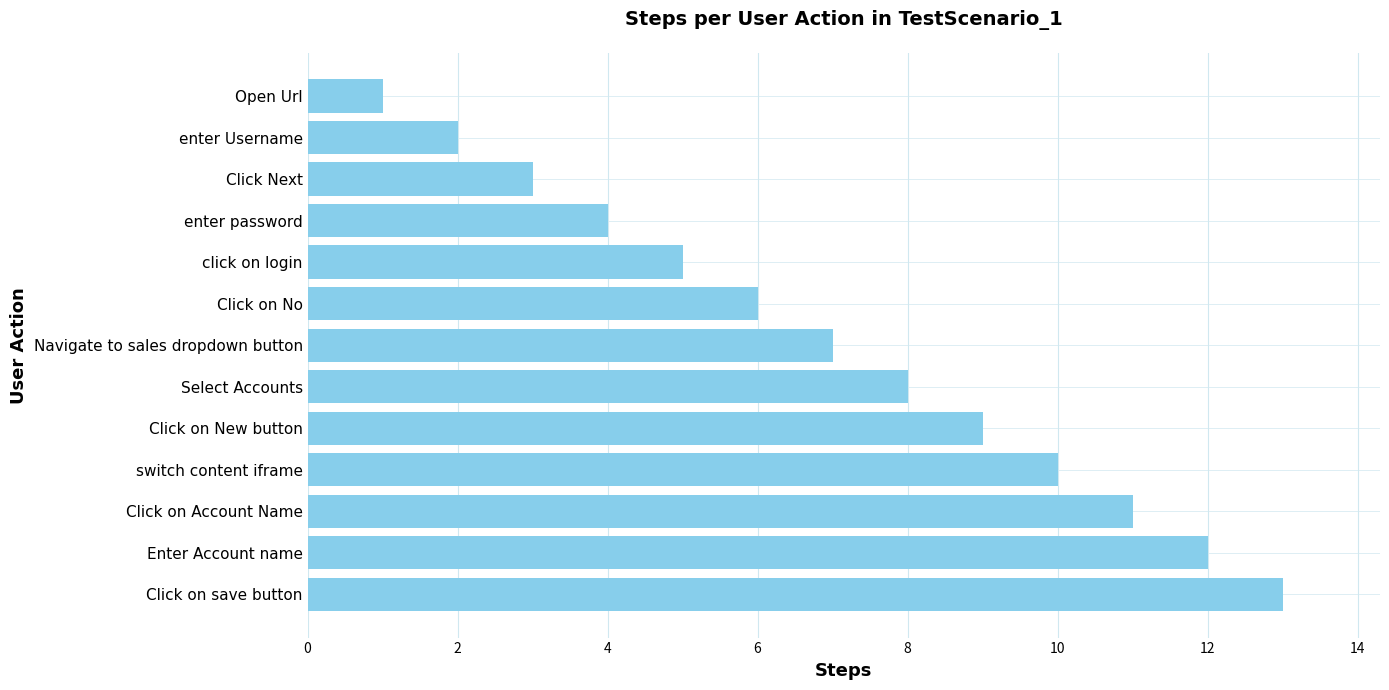

Does the chart contain stacked bars?

No